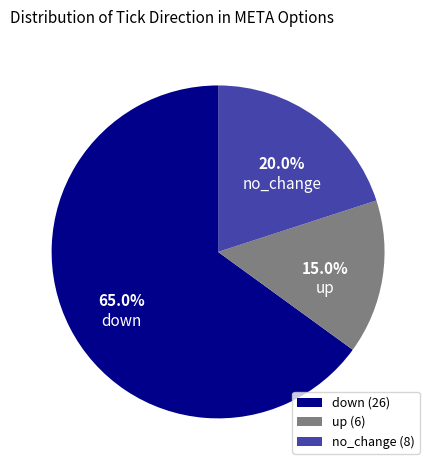

Does any single category account for the majority?

Yes